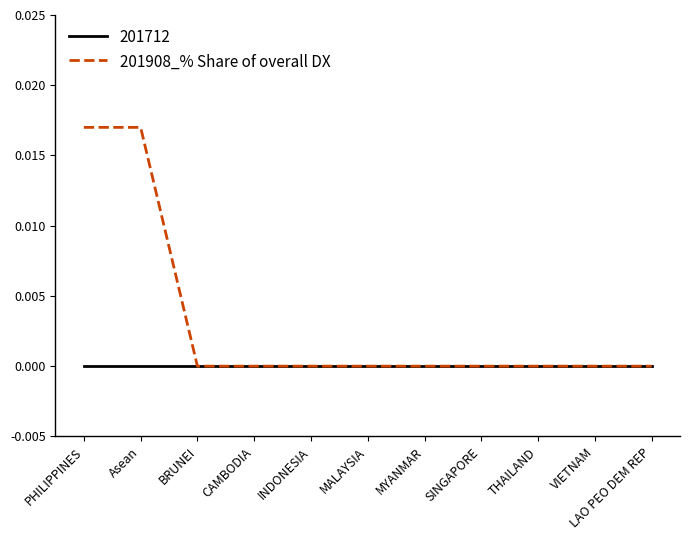

How many categories are shown in the chart?

11